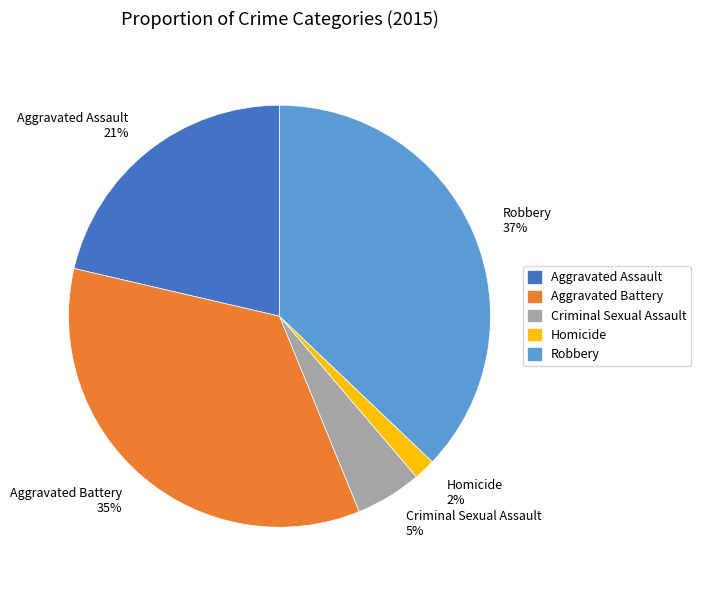

To the nearest percent, what portion does Aggravated Battery represent?

35%